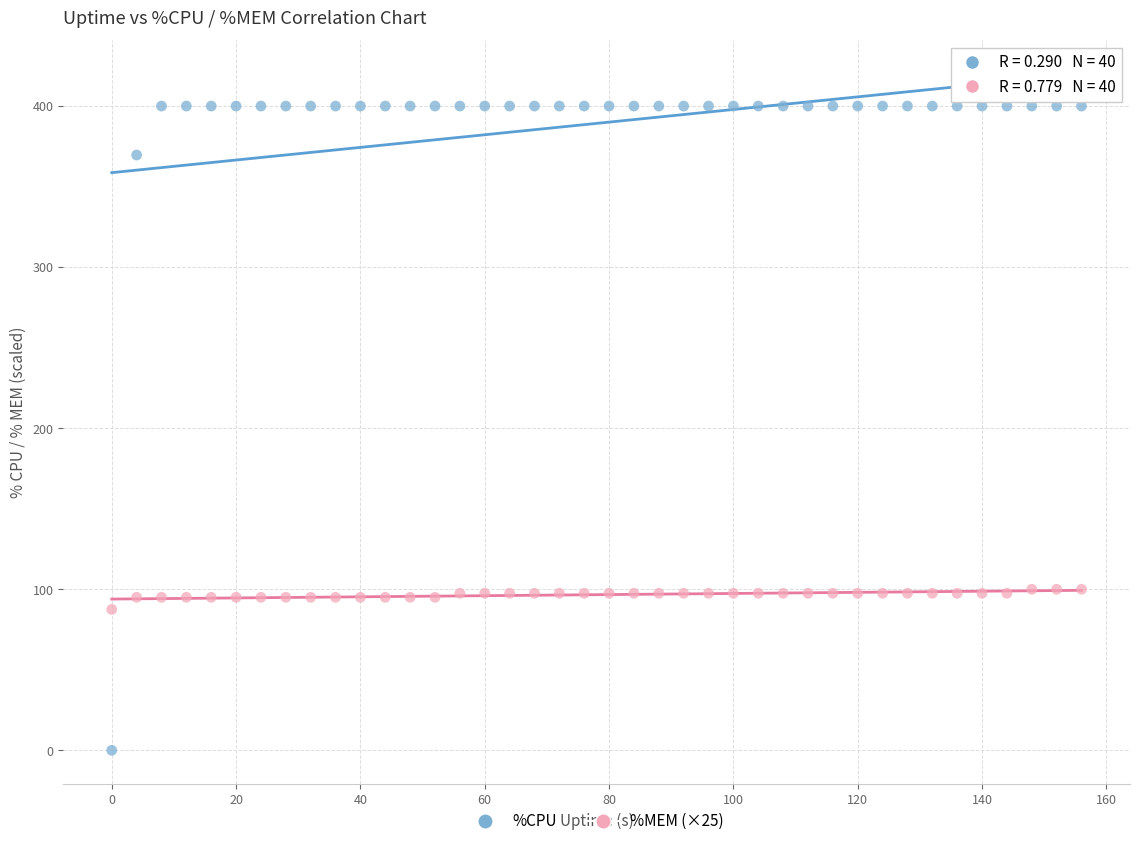

Which series reaches the minimum Y coordinate?

%CPU